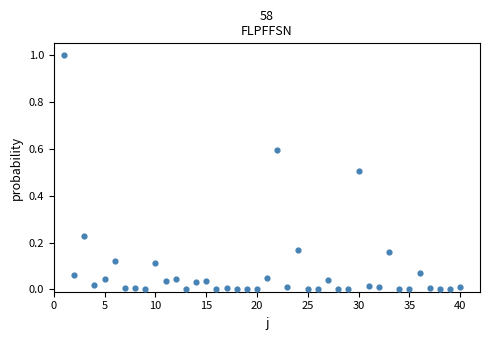

What is the range of X values (max minus min)?

39.0